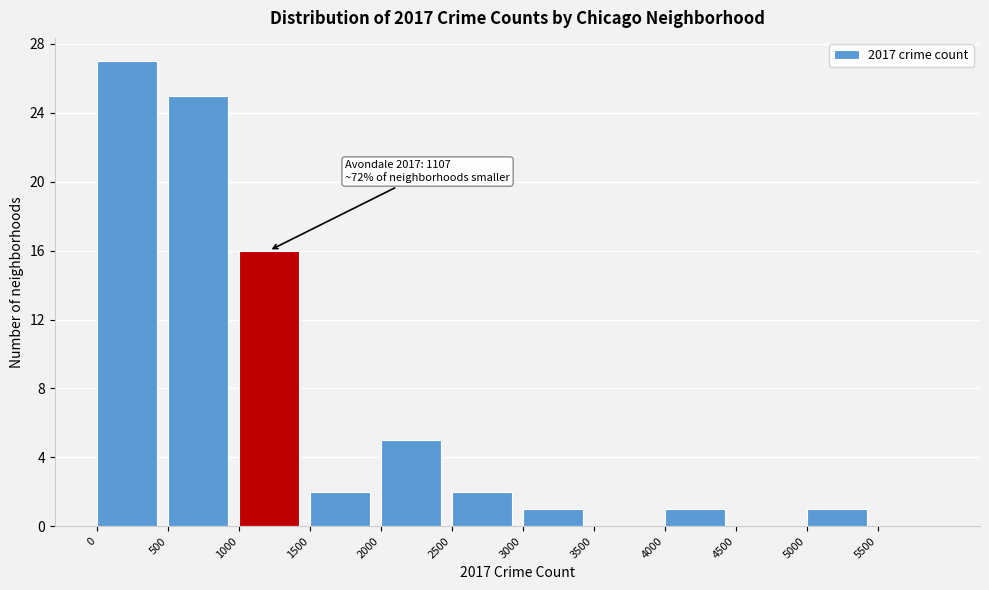

Which range on the x-axis has the tallest bar?

0 to 500